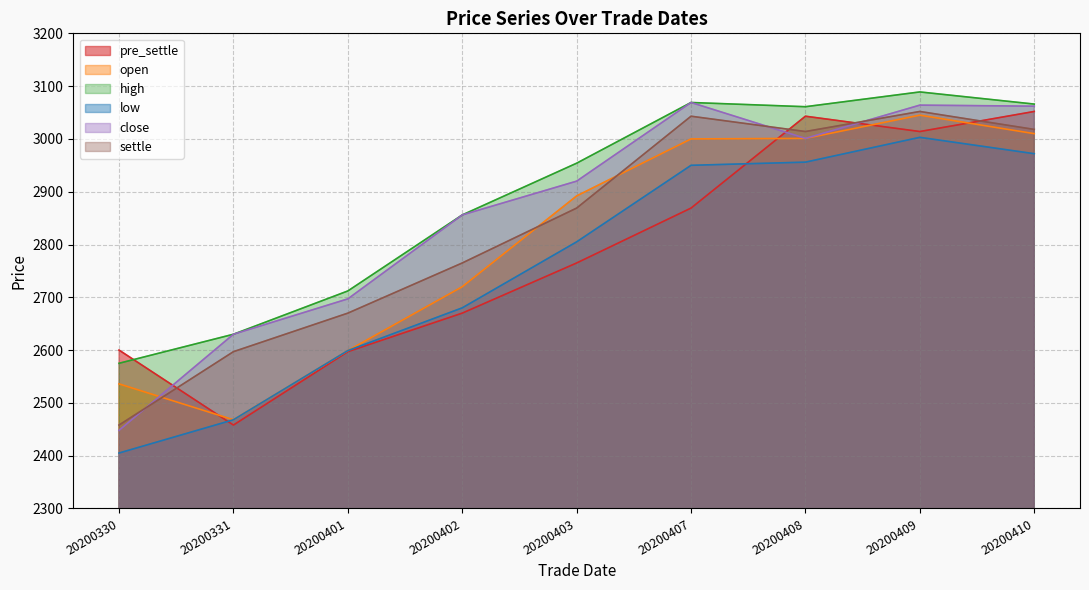

Reading left to right, what are all the values shown in this chart?

pre_settle: 20200330=2600	20200331=2458	20200401=2597	20200402=2670	20200403=2765	20200407=2869	20200408=3043	20200409=3014	20200410=3052
open: 20200330=2536	20200331=2468	20200401=2599	20200402=2720	20200403=2892	20200407=3000	20200408=3001	20200409=3045	20200410=3010
high: 20200330=2575	20200331=2630	20200401=2712	20200402=2856	20200403=2954	20200407=3069	20200408=3061	20200409=3089	20200410=3066
low: 20200330=2405	20200331=2468	20200401=2599	20200402=2680	20200403=2805	20200407=2950	20200408=2956	20200409=3003	20200410=2972
close: 20200330=2448	20200331=2630	20200401=2697	20200402=2856	20200403=2920	20200407=3069	20200408=3001	20200409=3064	20200410=3062
settle: 20200330=2458	20200331=2597	20200401=2670	20200402=2765	20200403=2869	20200407=3043	20200408=3014	20200409=3052	20200410=3018